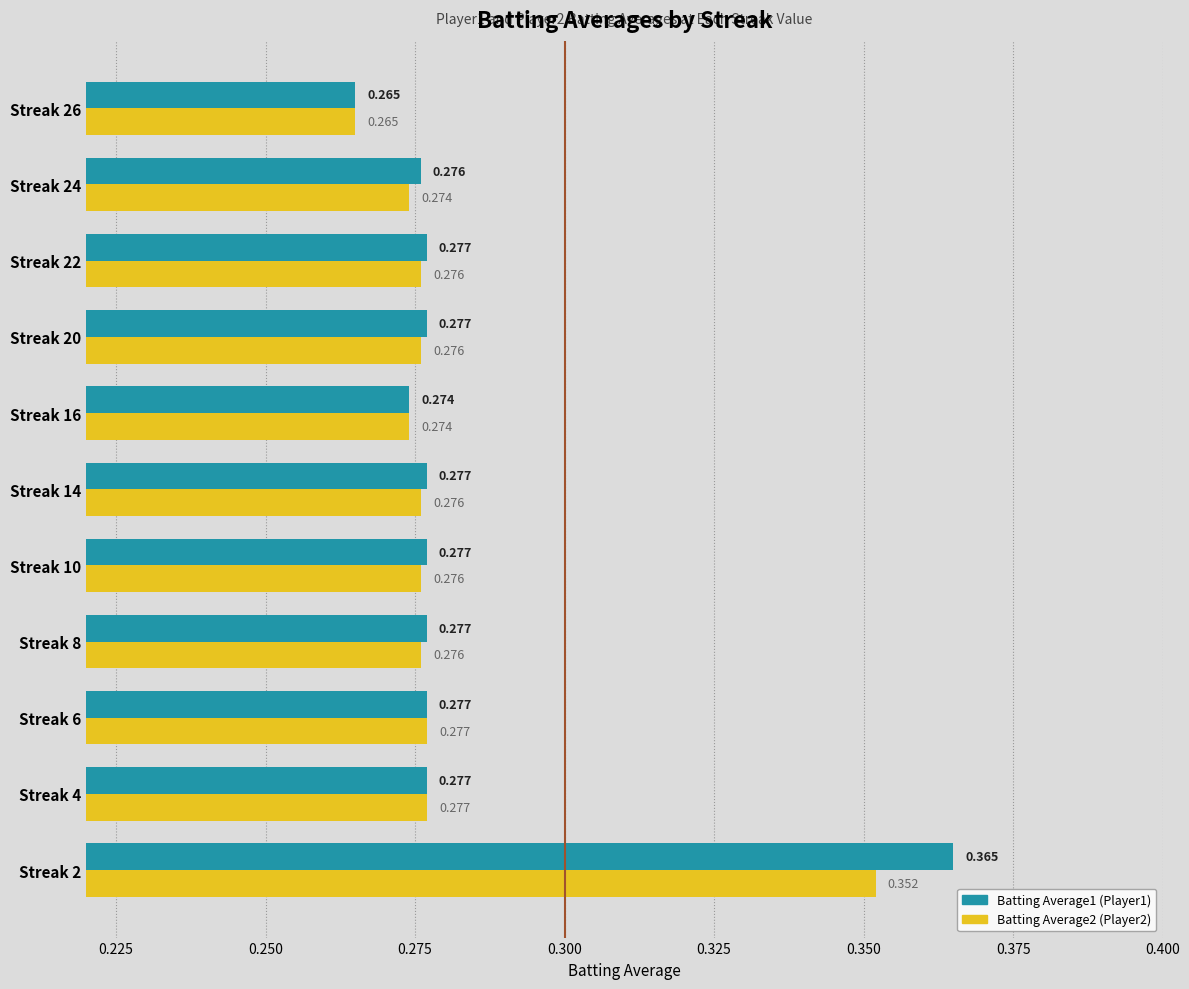

Which label corresponds to the largest value in the chart?

Streak 2